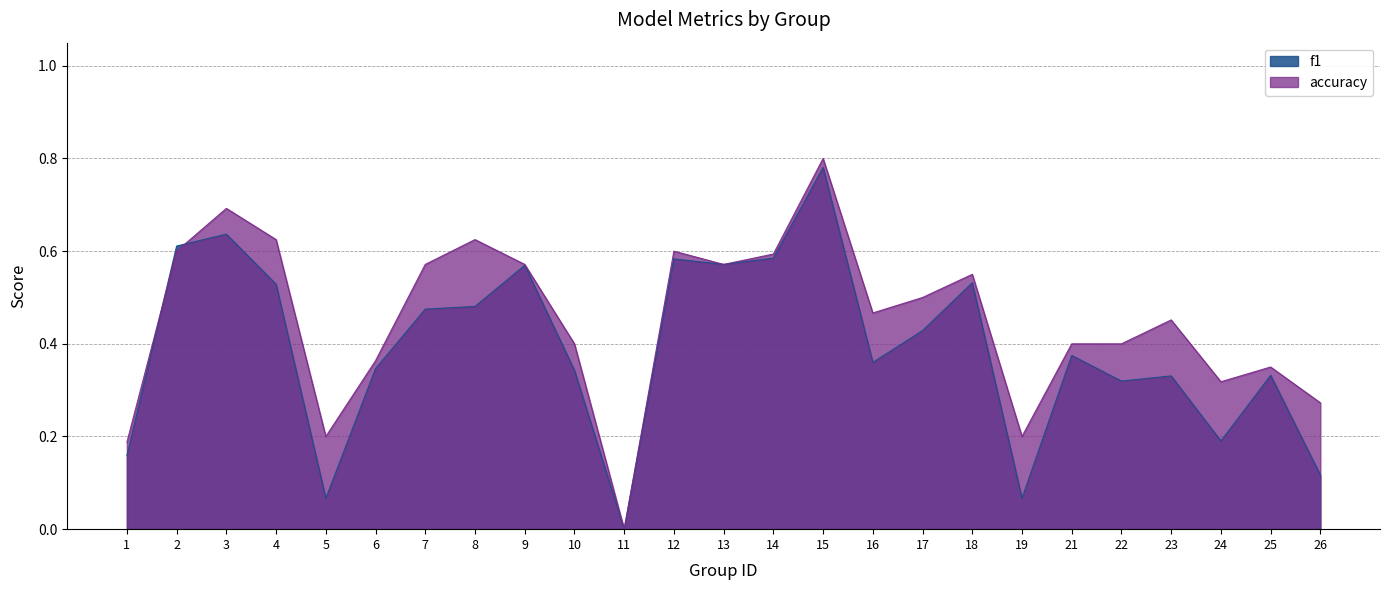

Does the chart have visible grid lines?

Yes